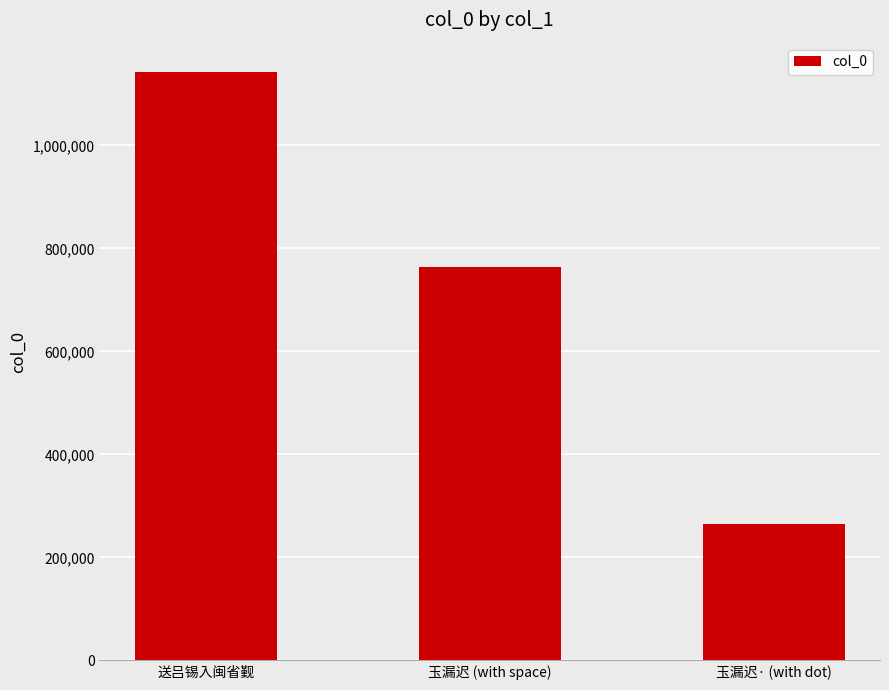

Count the values in the range 265706 to 1142303.

3